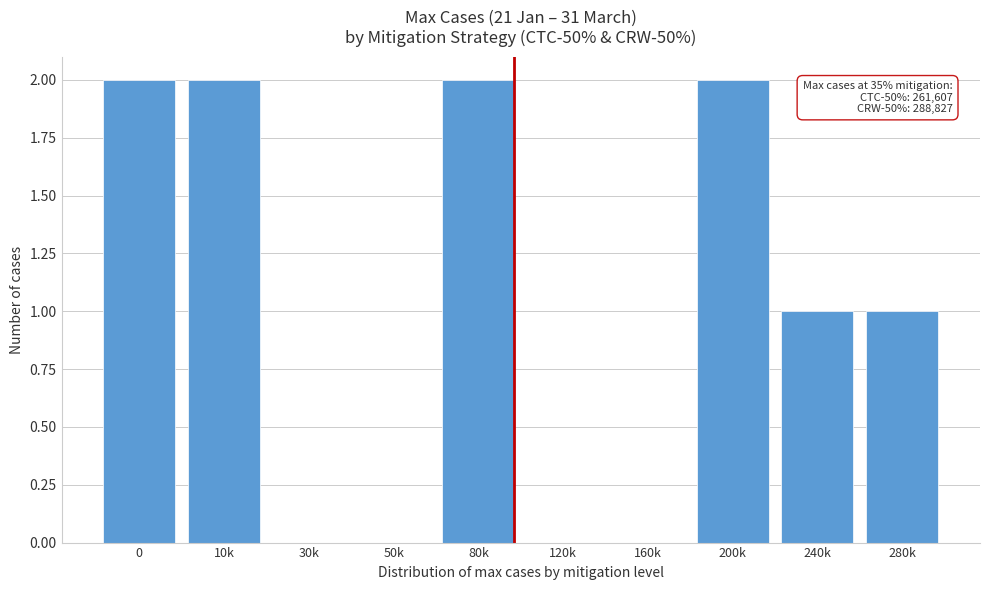

Reading left to right, extract all data points from this chart.

0=2	10k=2	30k=0	50k=0	80k=2	120k=0	160k=0	200k=2	240k=1	280k=1